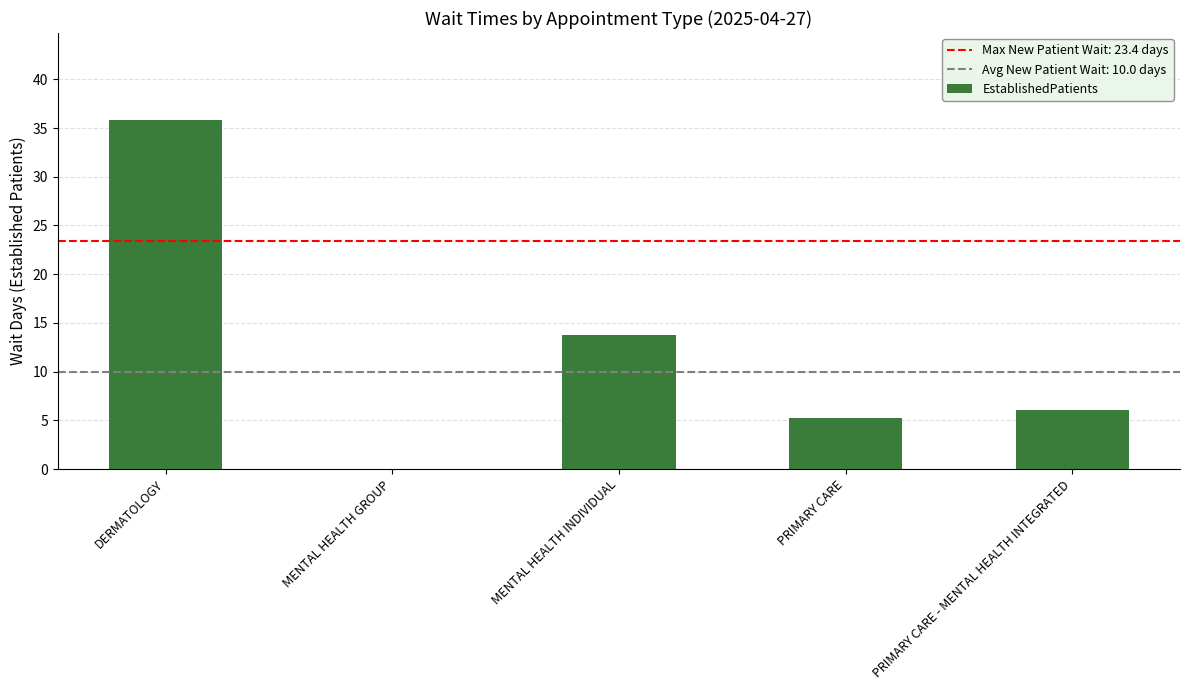

Read the value at PRIMARY CARE.

5.2